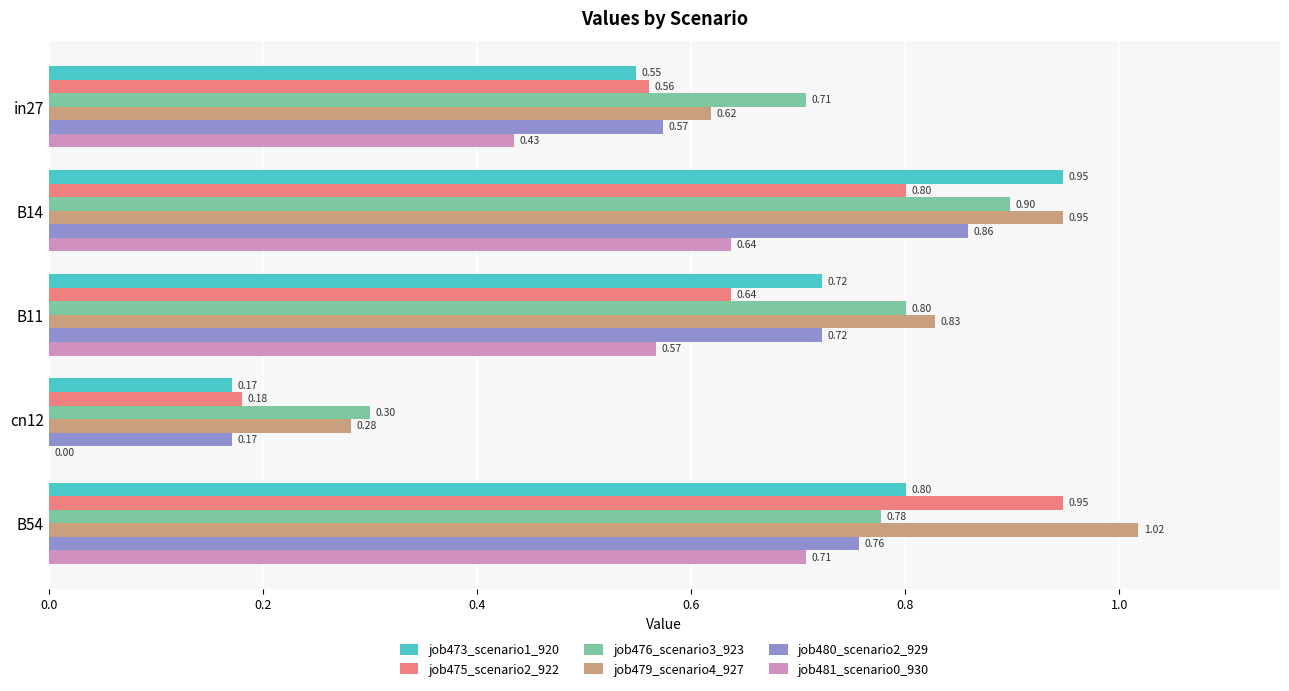

Which series has the widest spread of values?

job473_scenario1_920